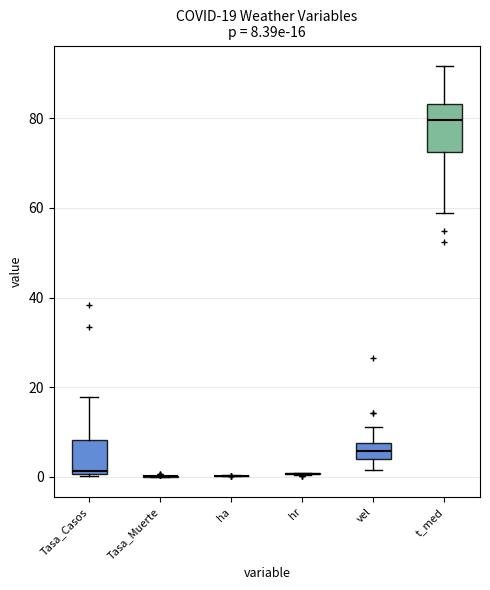

Comparing the boxes themselves (not the whiskers), which one is the tallest?

t_med